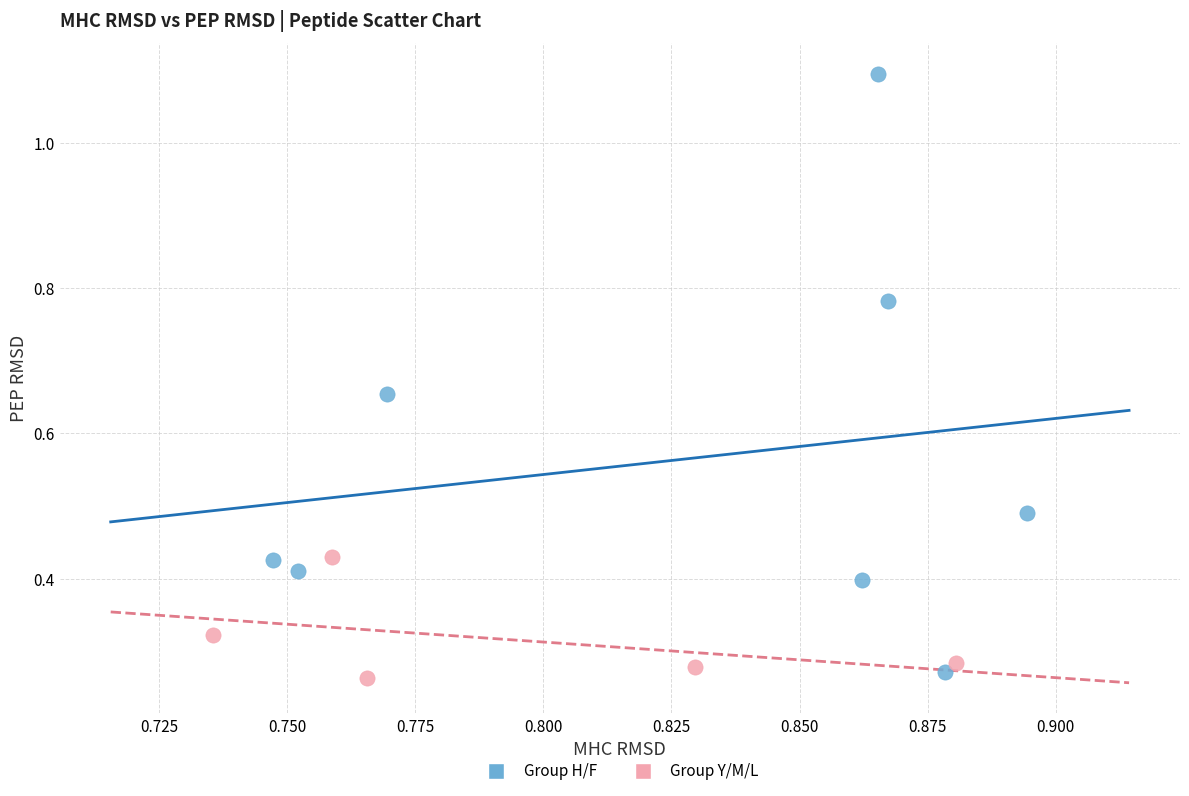

Which series has the largest Y range (max minus min)?

Group H/F